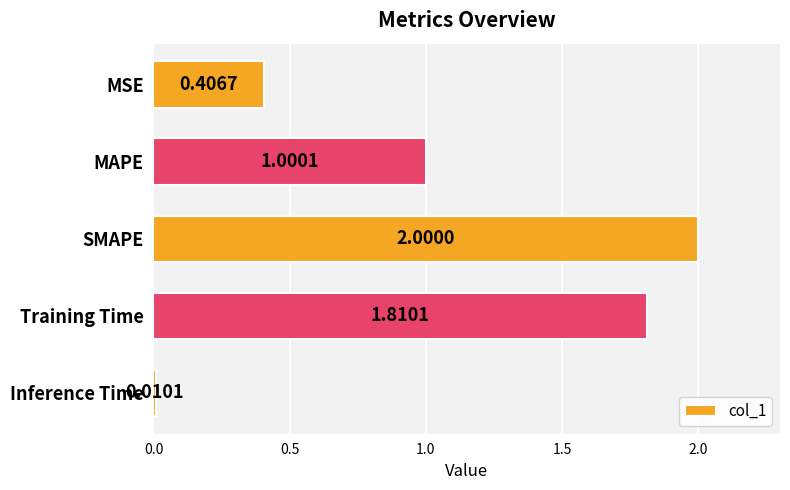

List the labels in order of value, smallest first.

Inference Time, MSE, MAPE, Training Time, SMAPE